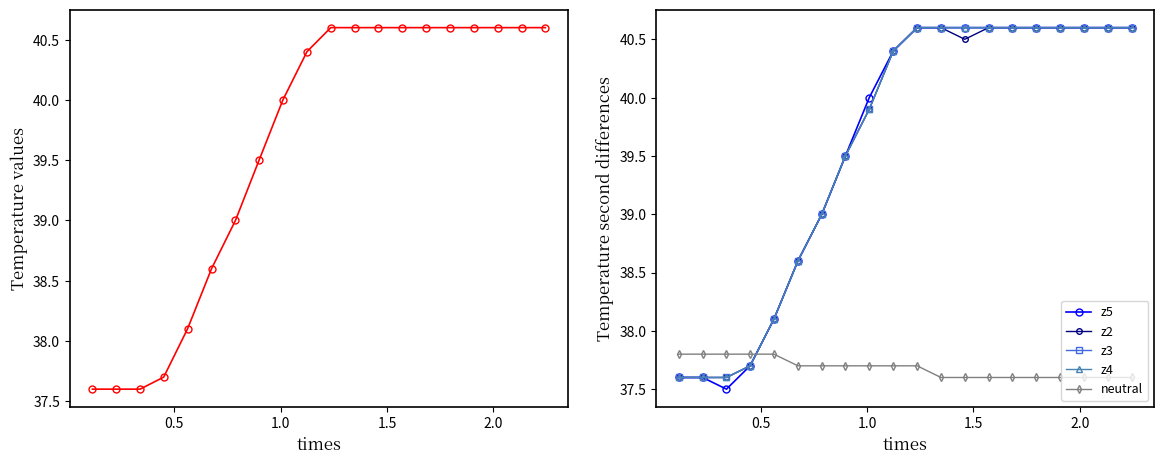

Does the chart have visible grid lines?

No